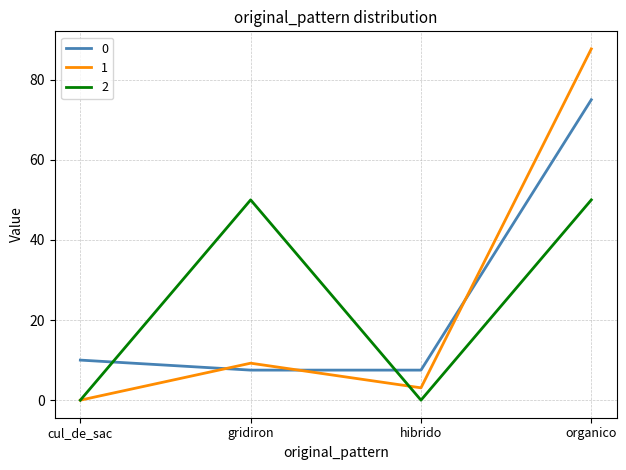

Which category has the highest value across all series?

organico